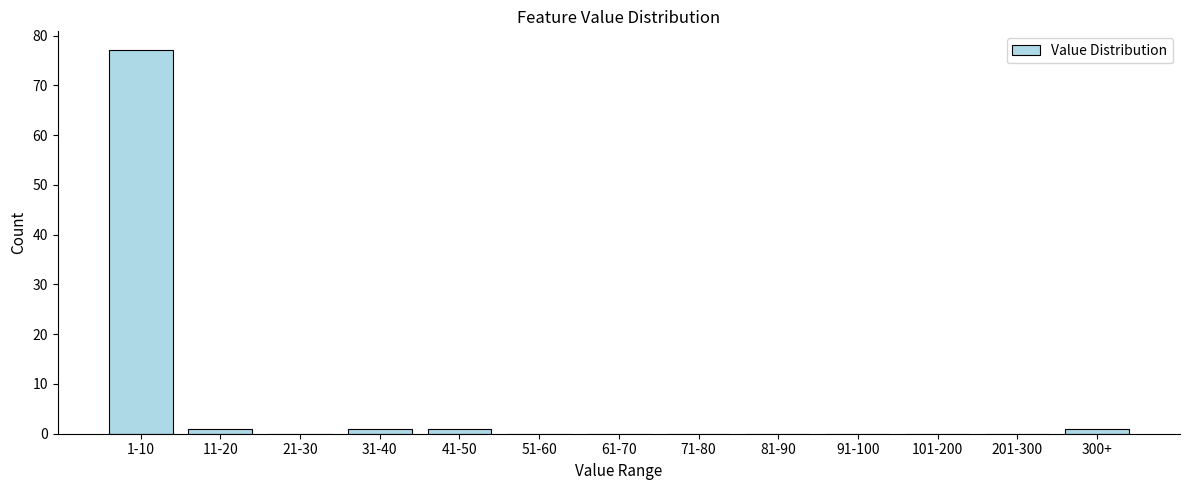

Reading right to left, what are all the values shown in this chart?

300+=1	201-300=0	101-200=0	91-100=0	81-90=0	71-80=0	61-70=0	51-60=0	41-50=1	31-40=1	21-30=0	11-20=1	1-10=77